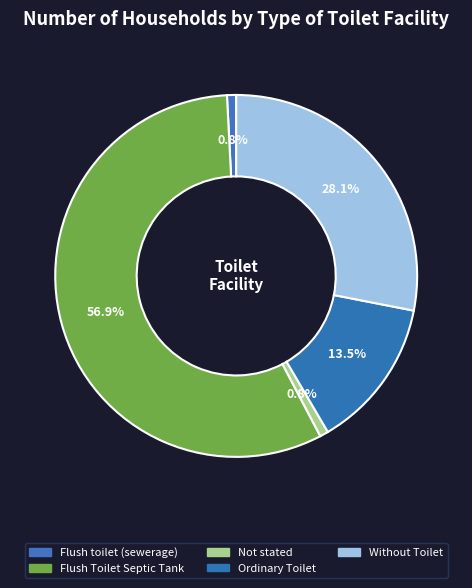

Rank the categories by value from lowest to highest.

Not stated, Flush toilet (sewerage), Ordinary Toilet, Without Toilet, Flush Toilet Septic Tank